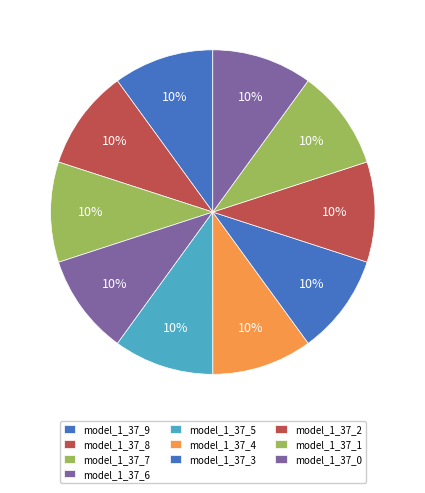

What is the largest slice in the pie chart?

model_1_37_9